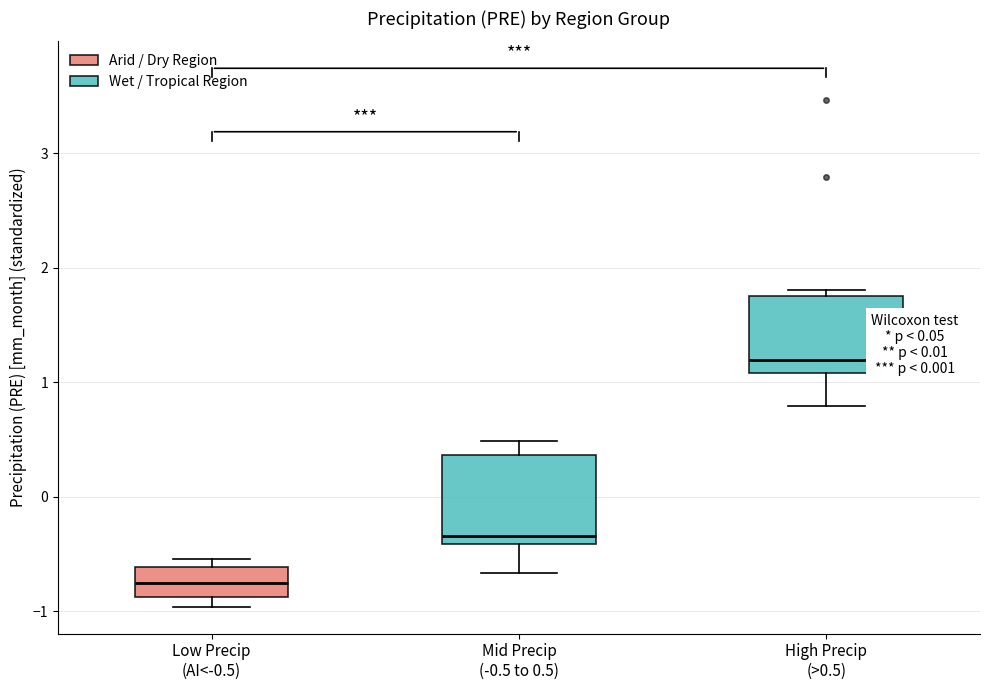

Comparing the boxes themselves (not the whiskers), which one is the tallest?

Mid Precip (-0.5 to 0.5)